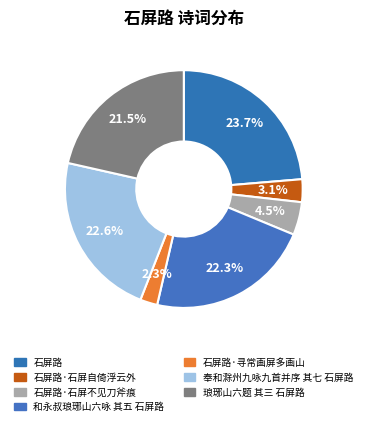

Combined, do 石屏路·寻常画屏多画山 and 奉和滁州九咏九首并序 其七 石屏路 account for over 50%?

No